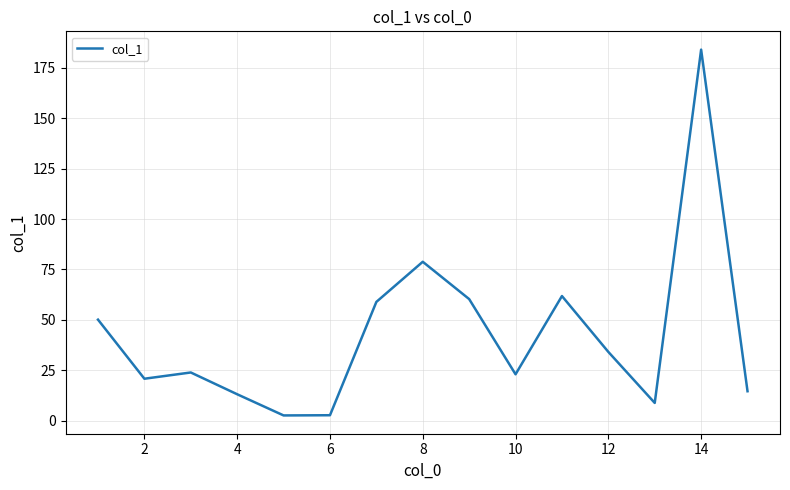

Is this an area chart (filled region under the line)?

No